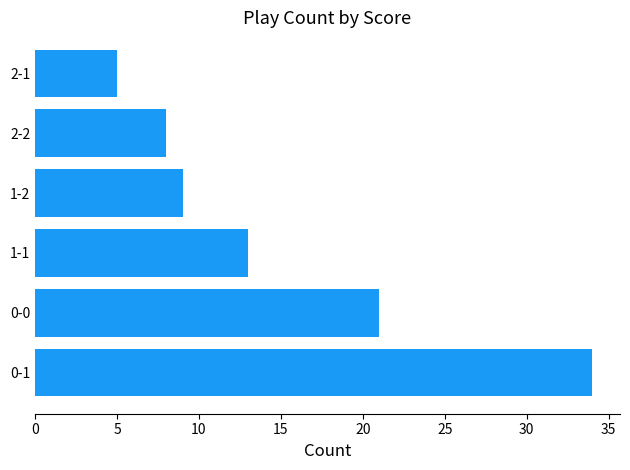

List the labels in order of value, smallest first.

2-1, 2-2, 1-2, 1-1, 0-0, 0-1